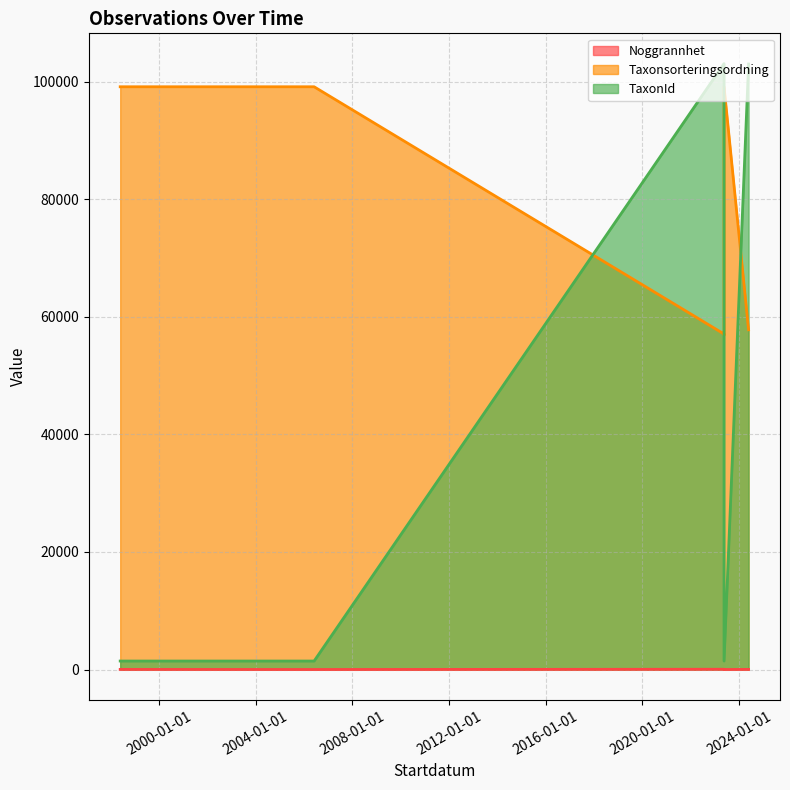

What is the label of the 4th point from the left?

2023-05-21